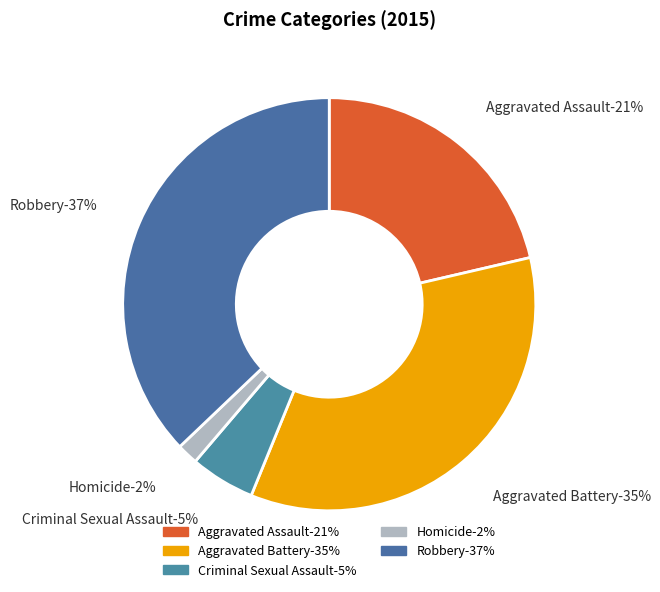

To the nearest percent, what percentage of the pie is Homicide?

2%